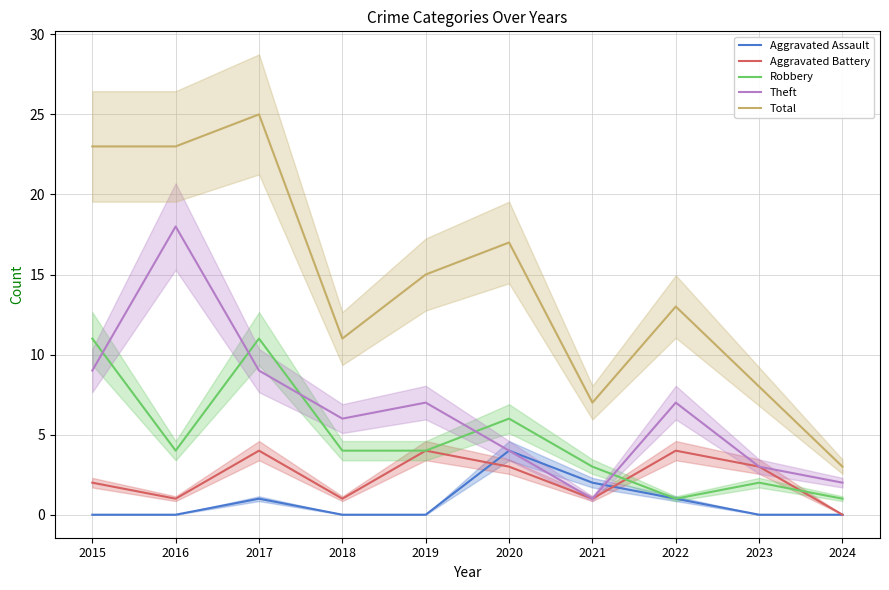

True or false: Robbery and Aggravated Assault cross at least once.

False